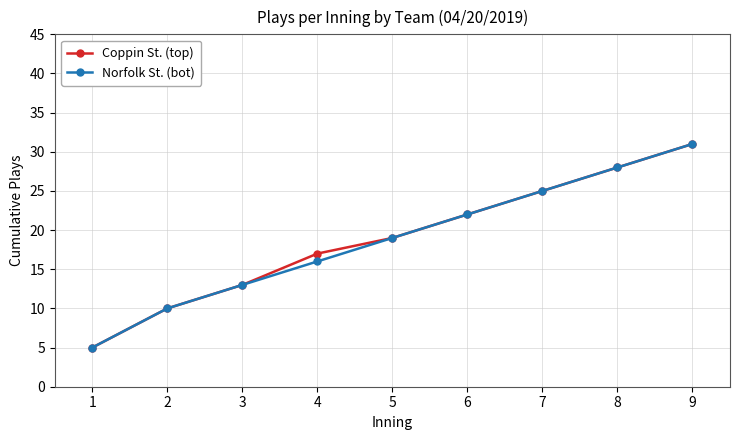

The value of Norfolk St. (bot) at 6 is 22. True or false?

True